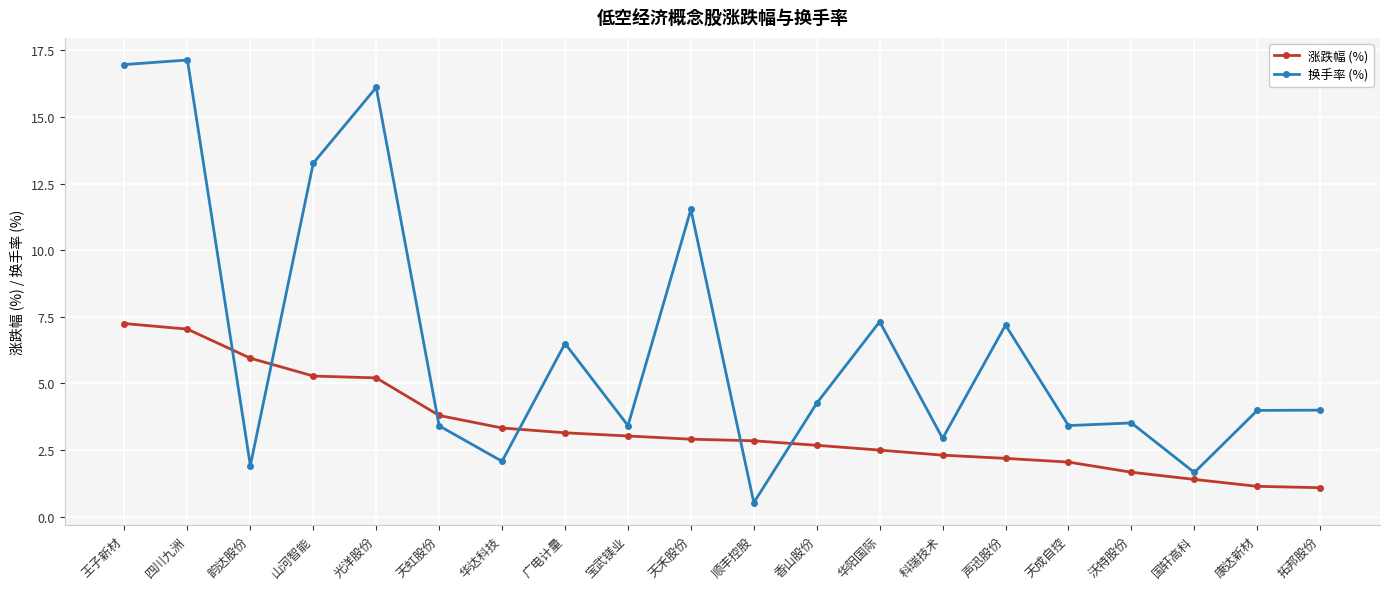

Is this an area chart (filled region under the line)?

No